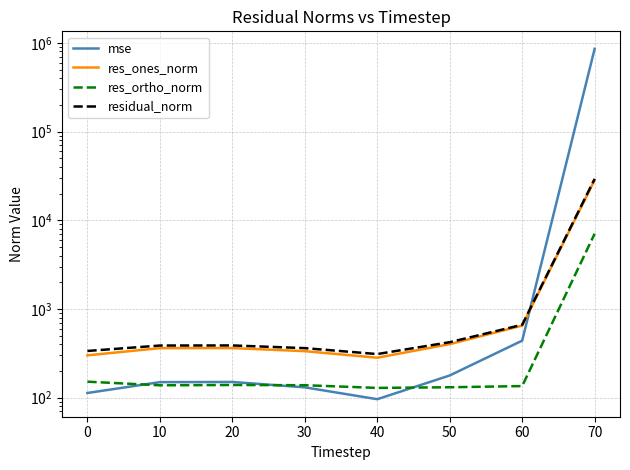

Does the chart have visible grid lines?

Yes